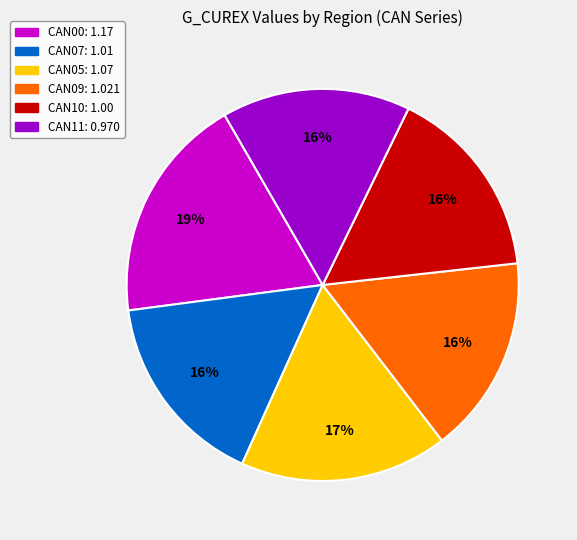

Does CAN09 account for over 50% of the chart?

No